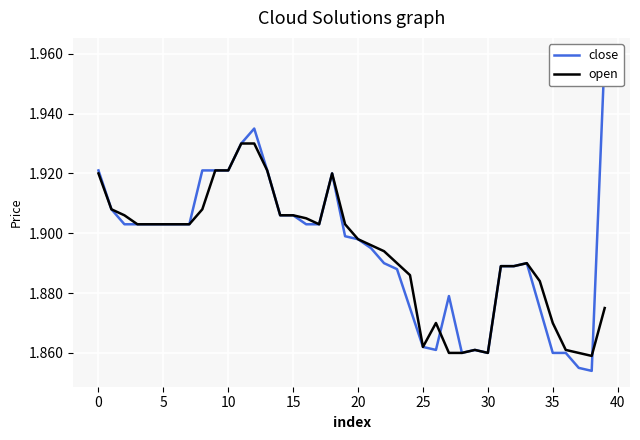

What is the label of the 14th point from the left?

13